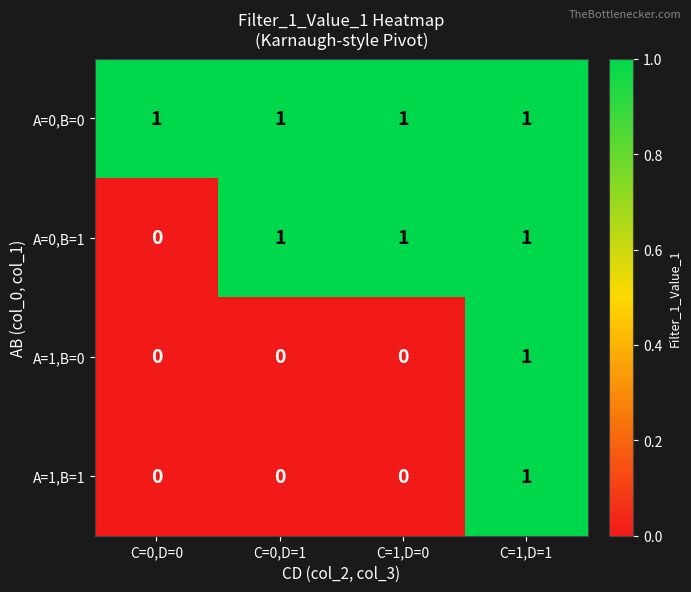

How many distinct data groups are displayed?

4